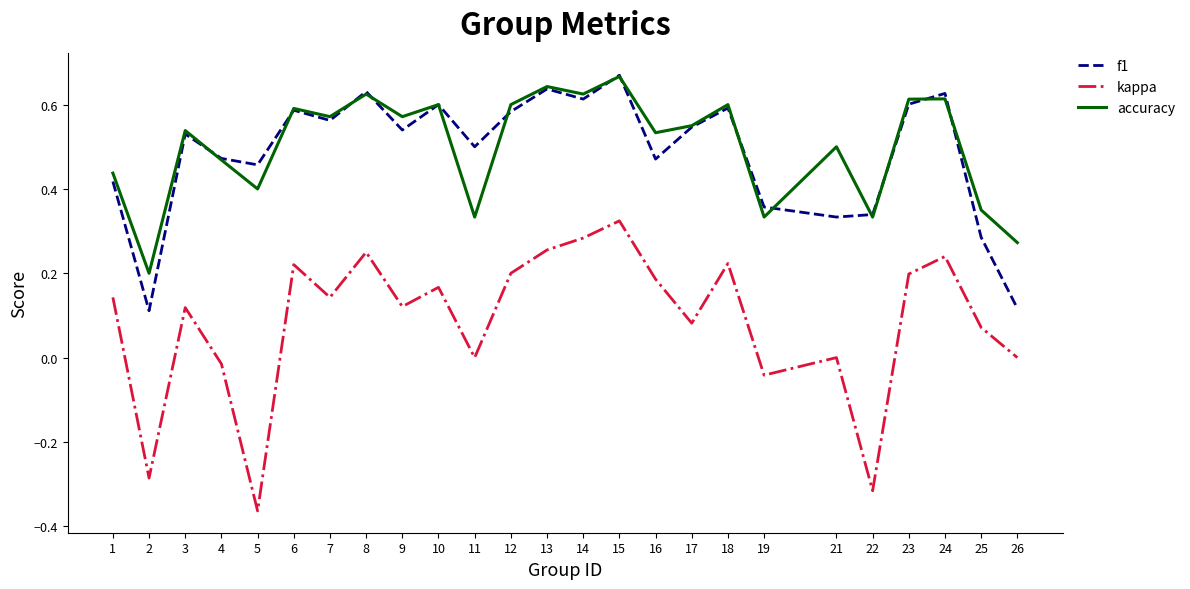

Rank the series at 2 from lowest to highest value.

kappa, f1, accuracy